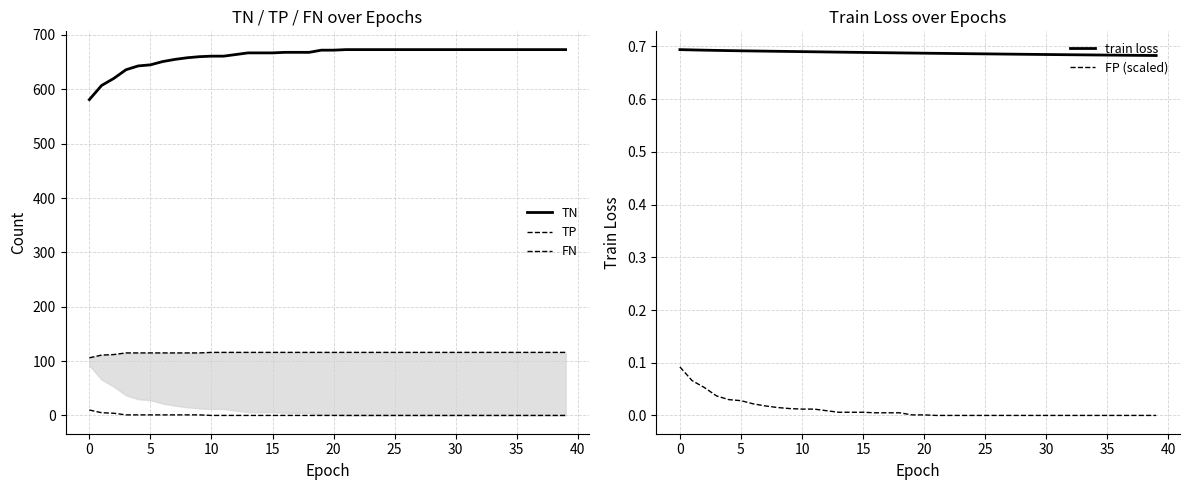

What is the value of the FN point at the 13th from the left?

116.0